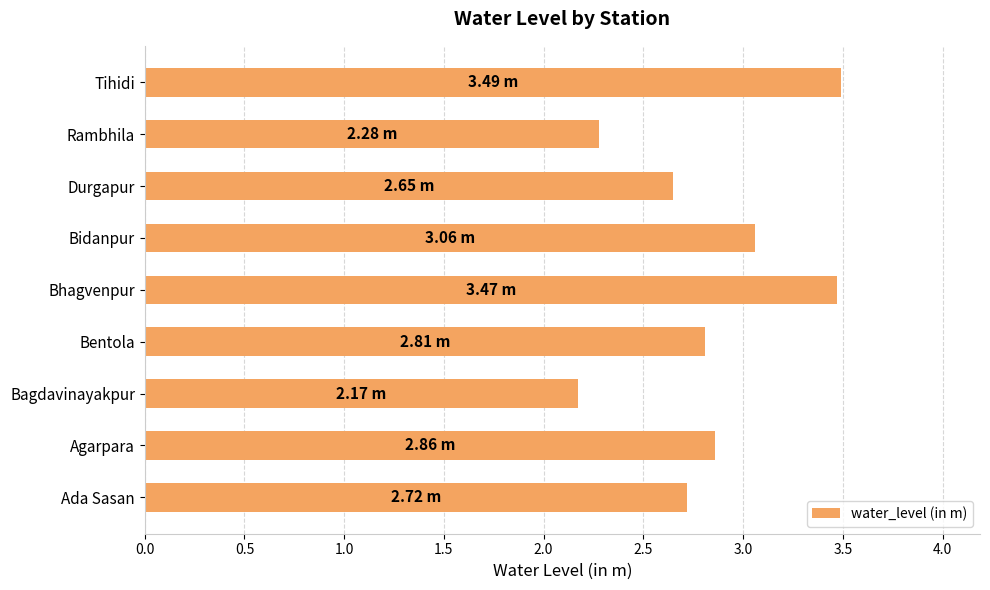

At which category does the chart reach its minimum across all series?

Bagdavinayakpur